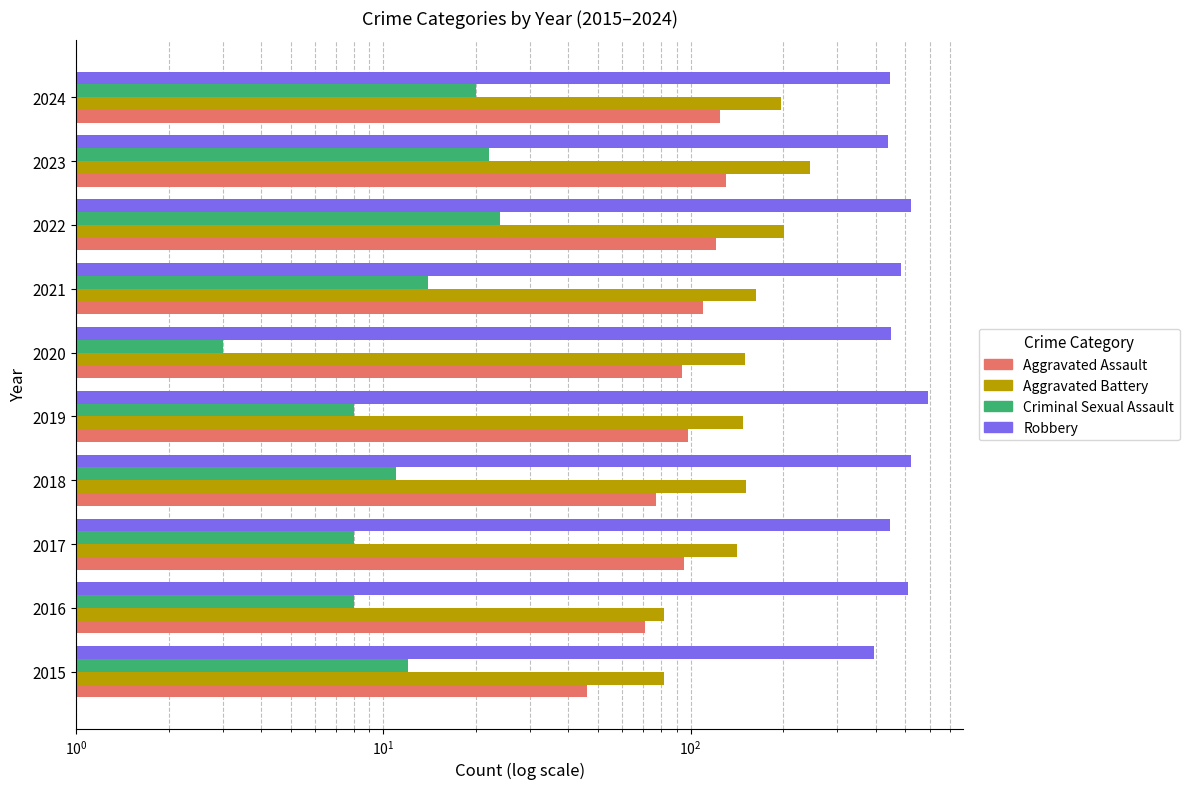

How many data points in Robbery are less than 484?

5